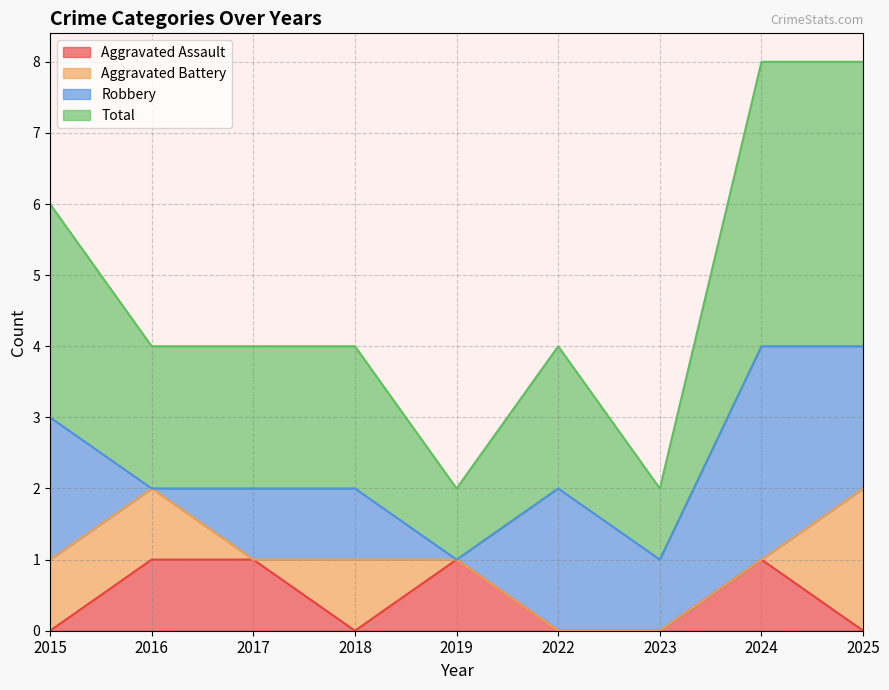

Count the Total values in the range 2 to 3.

5